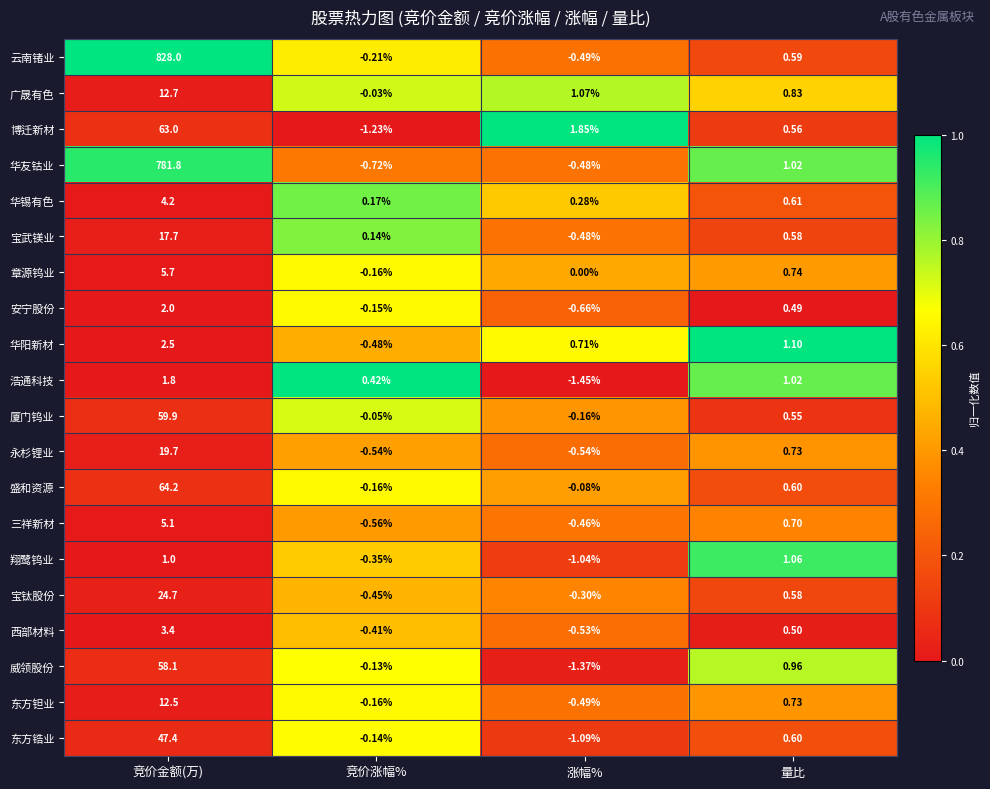

Between 竞价涨幅% and 涨幅%, which series saw the biggest shift?

博迁新材